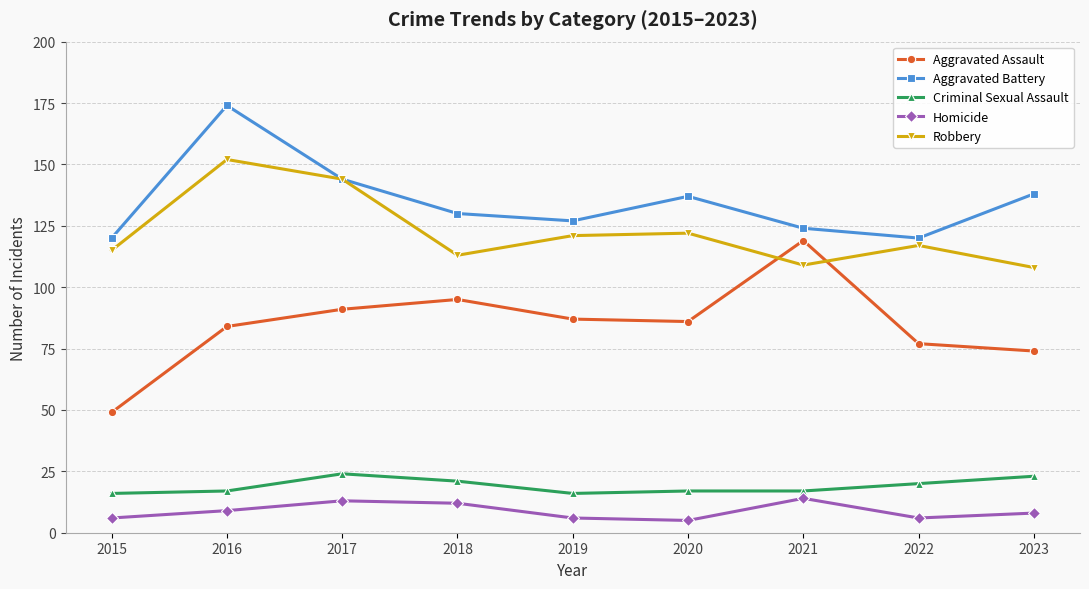

Reading right to left, transcribe all the data shown in this chart.

Aggravated Assault: 2023=74	2022=77	2021=119	2020=86	2019=87	2018=95	2017=91	2016=84	2015=49
Aggravated Battery: 2023=138	2022=120	2021=124	2020=137	2019=127	2018=130	2017=144	2016=174	2015=120
Criminal Sexual Assault: 2023=23	2022=20	2021=17	2020=17	2019=16	2018=21	2017=24	2016=17	2015=16
Homicide: 2023=8	2022=6	2021=14	2020=5	2019=6	2018=12	2017=13	2016=9	2015=6
Robbery: 2023=108	2022=117	2021=109	2020=122	2019=121	2018=113	2017=144	2016=152	2015=115